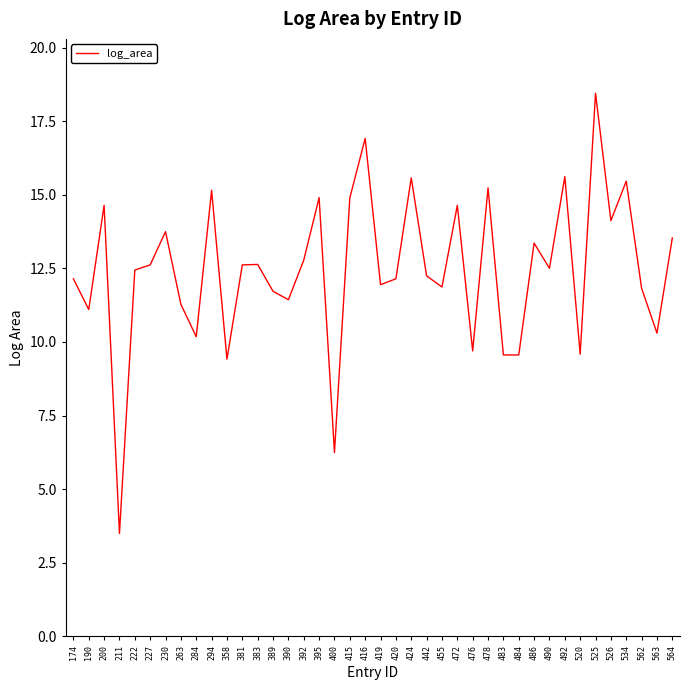

Which label corresponds to the smallest value in the chart?

211